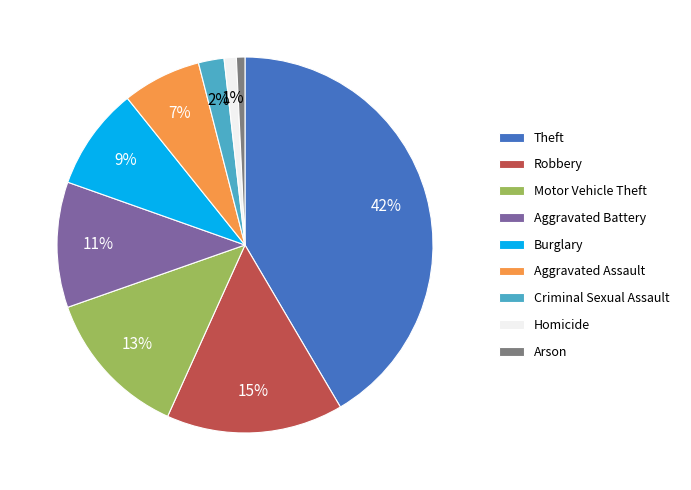

How many slices are in this pie chart?

9